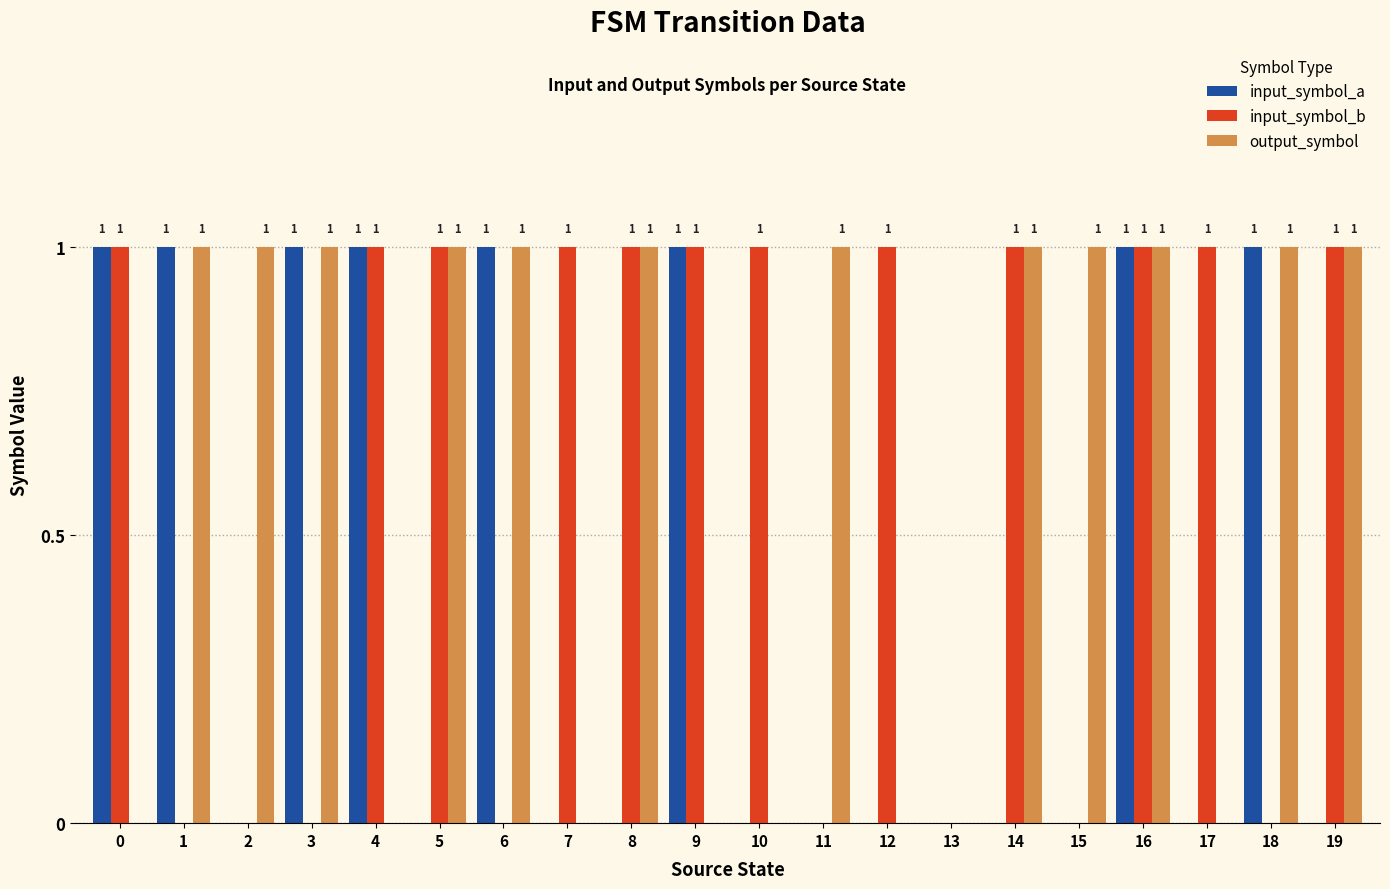

Reading left to right, extract all data points from this chart.

input_symbol_a: 1	1	0	1	1	0	1	0	0	1	0	0	0	0	0	0	1	0	1	0
input_symbol_b: 1	0	0	0	1	1	0	1	1	1	1	0	1	0	1	0	1	1	0	1
output_symbol: 0	1	1	1	0	1	1	0	1	0	0	1	0	0	1	1	1	0	1	1